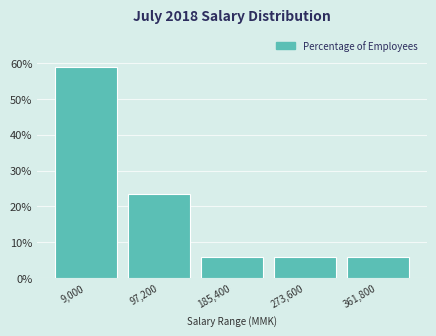

Reading right to left, what are all the values shown in this chart?

5.9	5.9	5.9	23.5	58.8